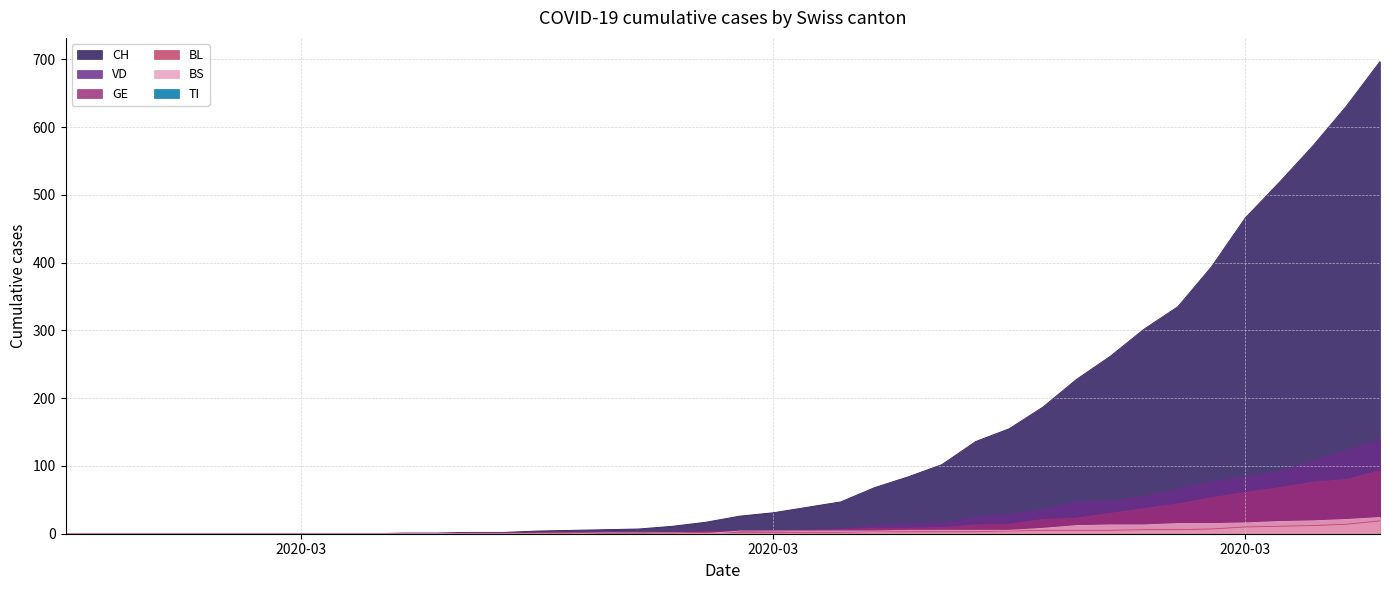

Does the chart have visible grid lines?

Yes